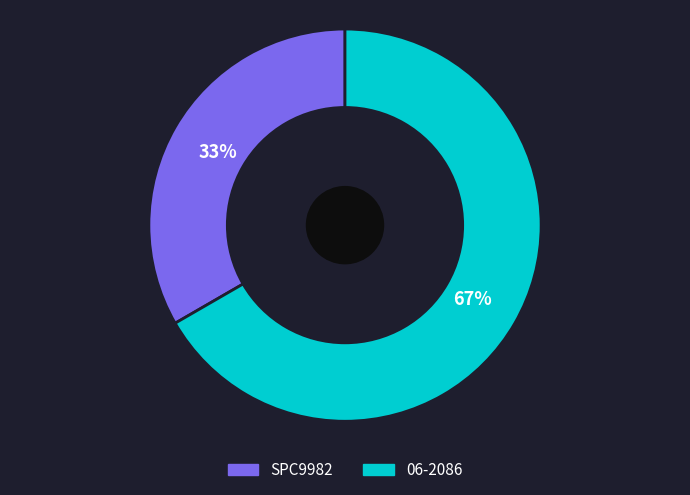

How many segments does this pie chart have?

2